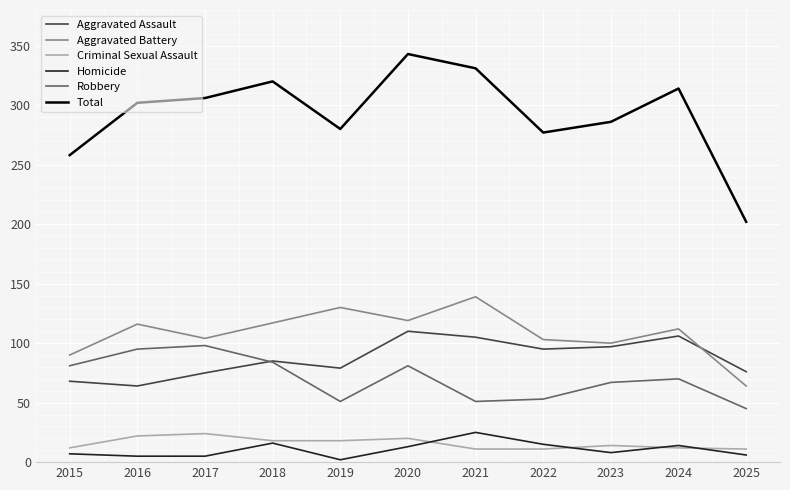

At how many categories does at least one series exceed 6?

11